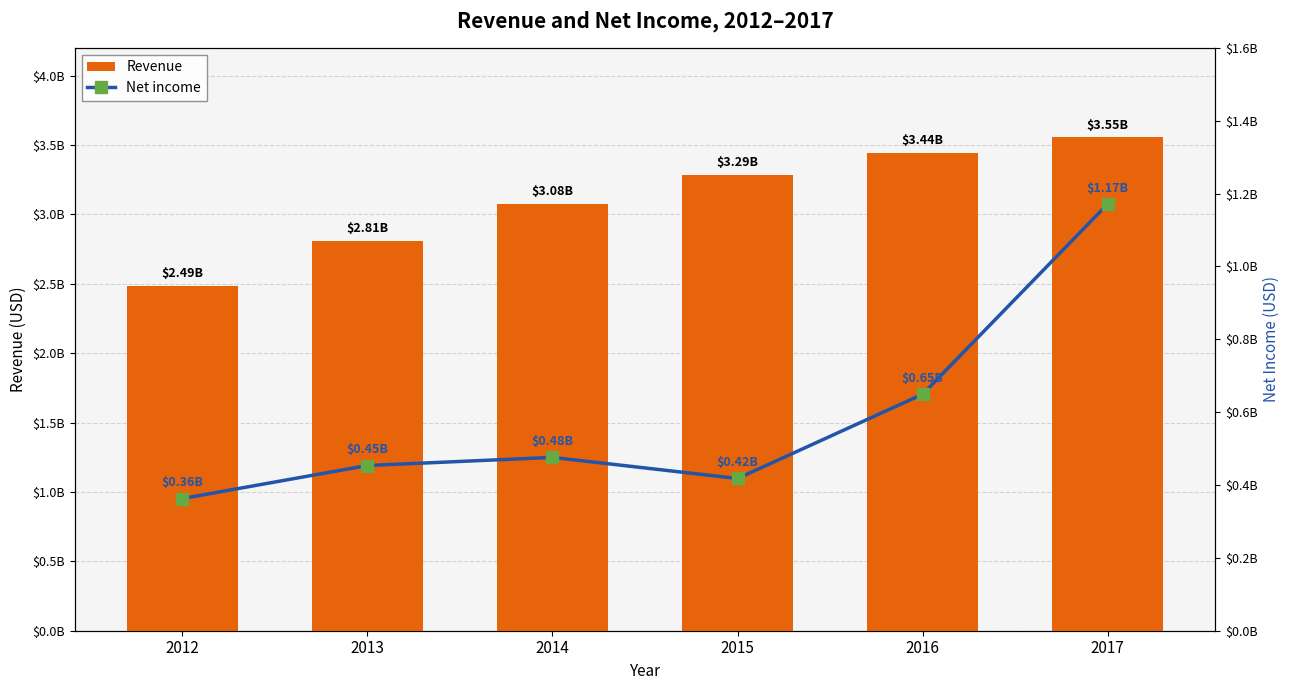

What is the total value across all series at 2013?

3263562000